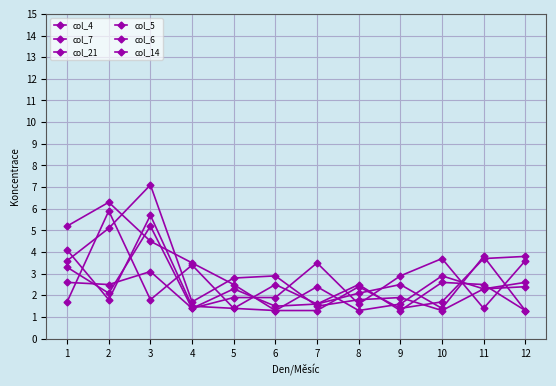

Which label corresponds to the smallest value in the chart?

10